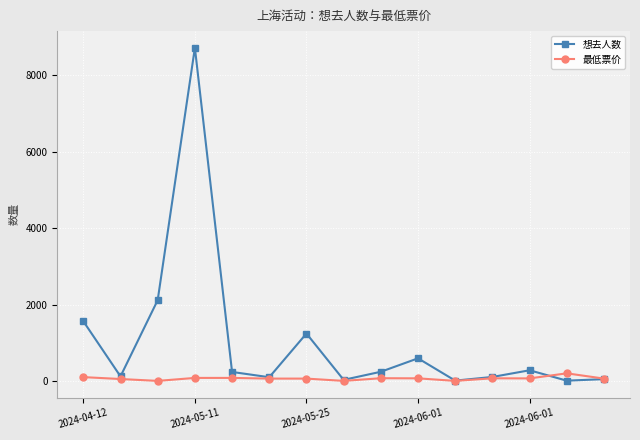

What is the average value of the 想去人数 series?

1025.5